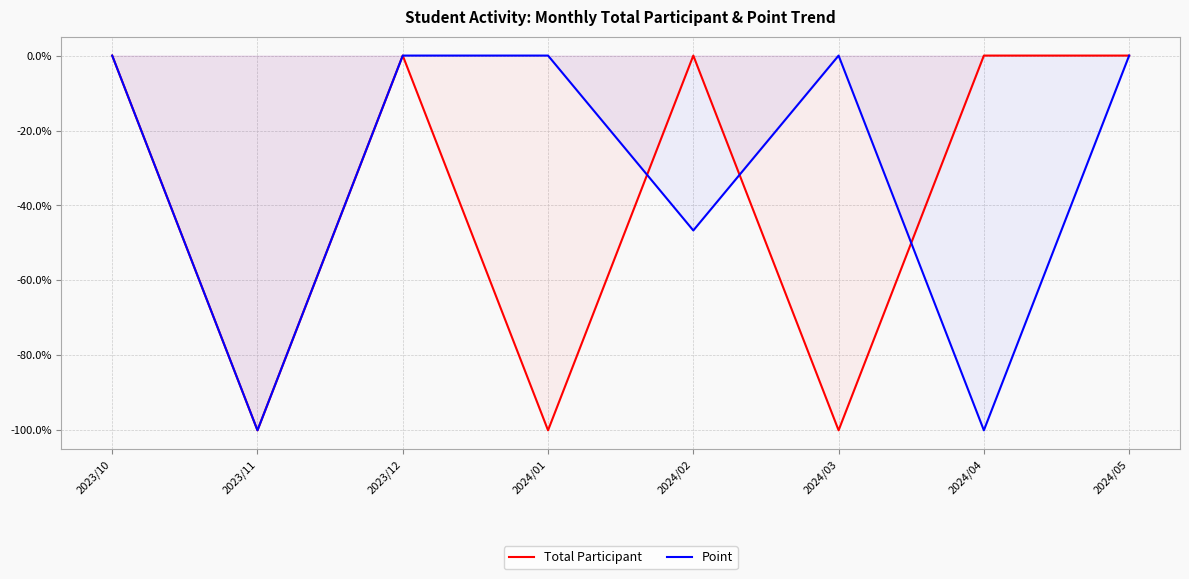

Reading left to right, transcribe all the data shown in this chart.

Total Participant: 0.0	-100.0	0.0	-100.0	0.0	-100.0	0.0	0.0
Point: 0.0	-100.0	0.0	0.0	-46.7	0.0	-100.0	0.0